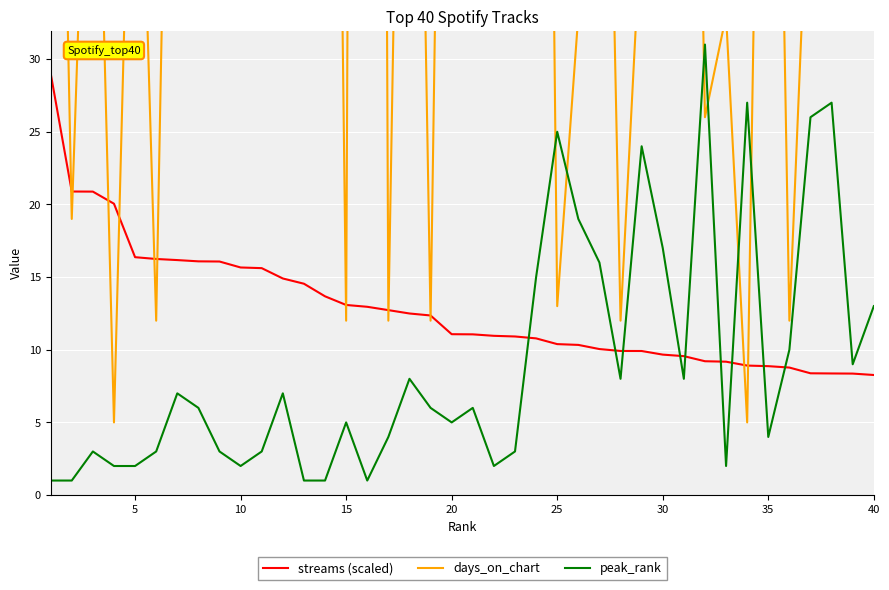

How many intersections are there between streams (scaled) and days_on_chart?

14